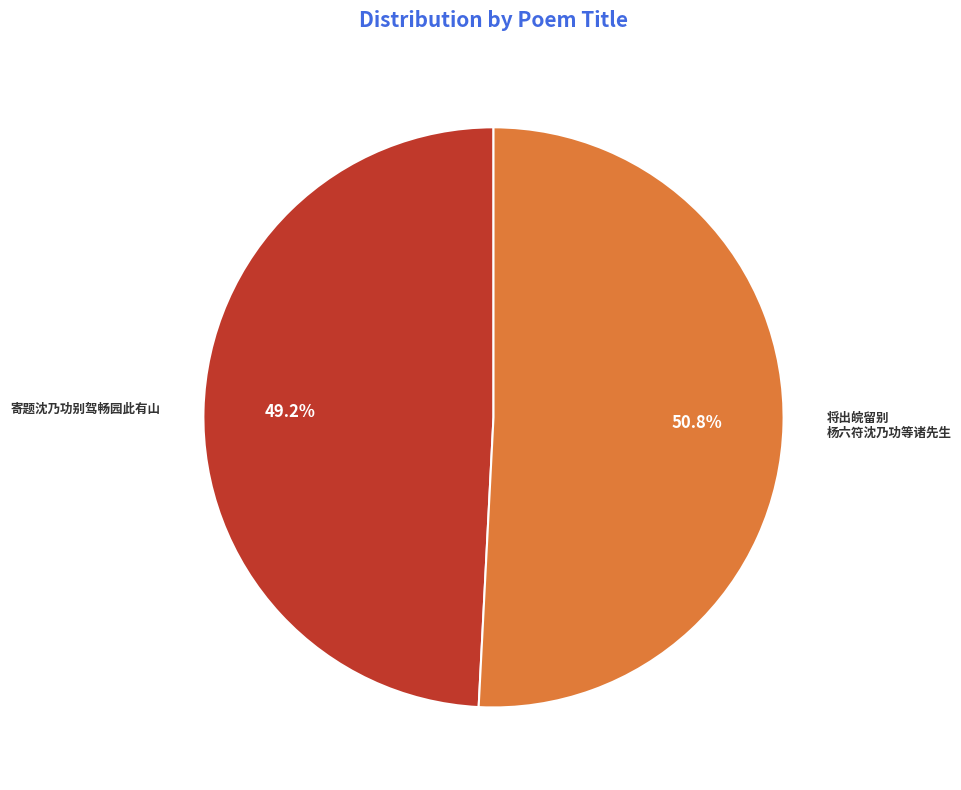

True or false: 寄题沈乃功别驾畅园此有山 accounts for 61% of the total.

False